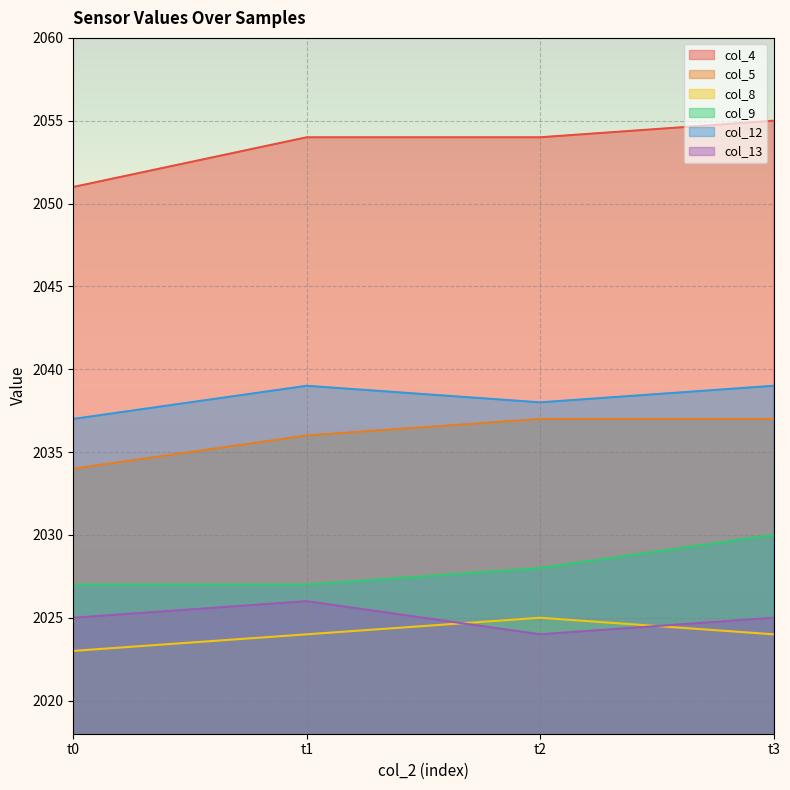

What is the value of the col_12 point at the 1st from the left?

2037